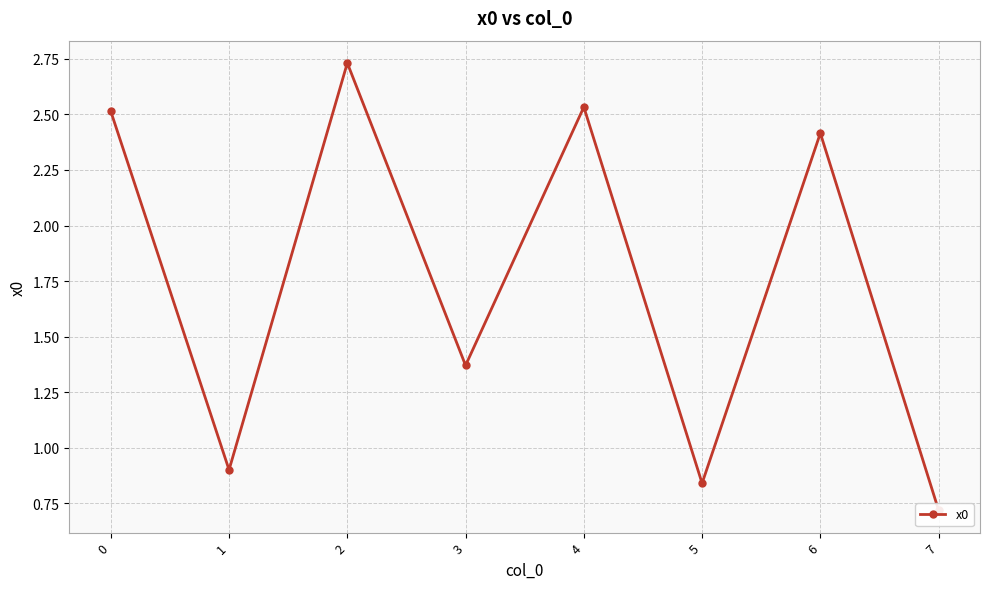

Where is the data nearest to the value 1?

1